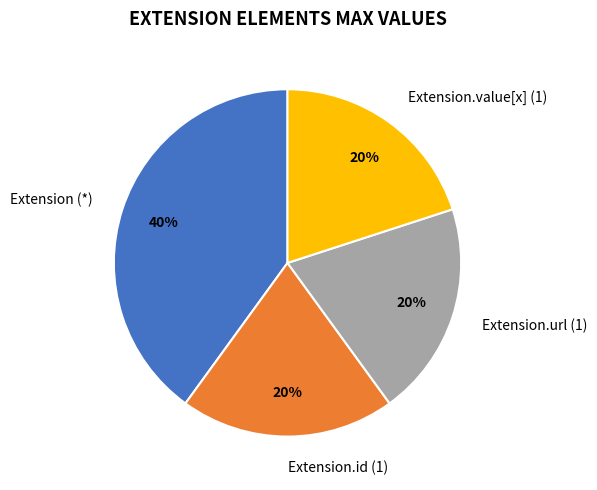

The Extension.url (1) slice represents 20% of the pie. True or false?

True